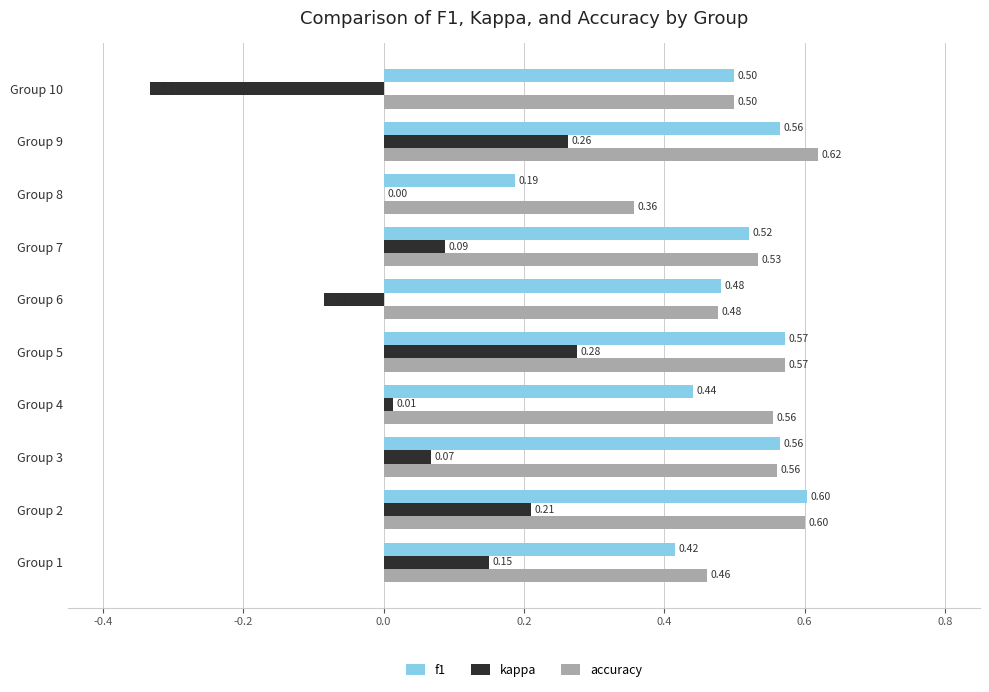

At which category is the sum across all series the highest?

Group 9